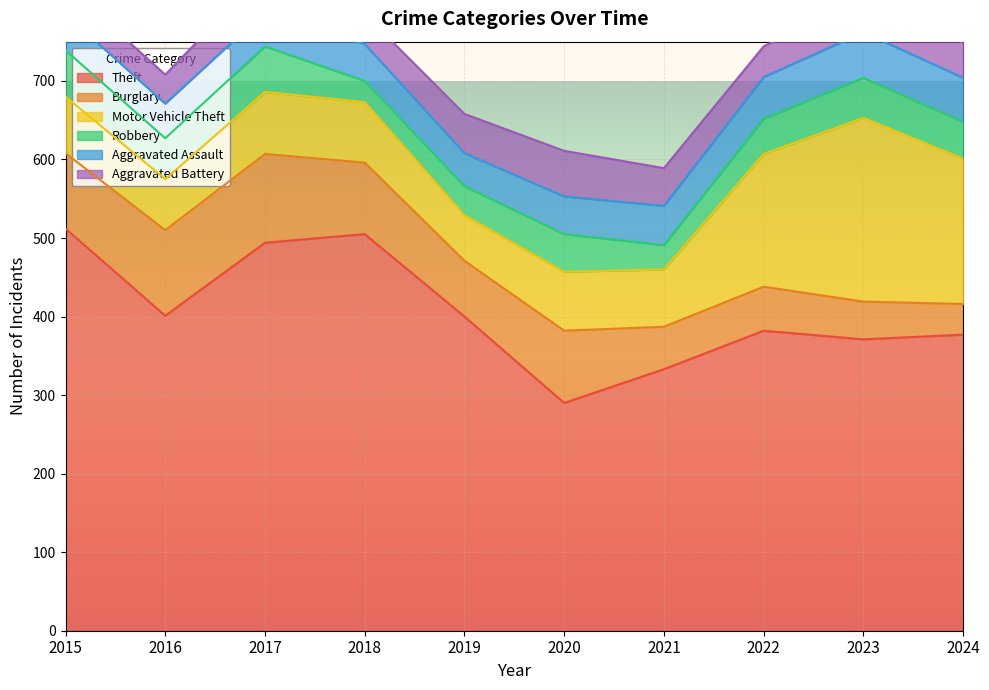

At which category does the chart reach its minimum across all series?

2018